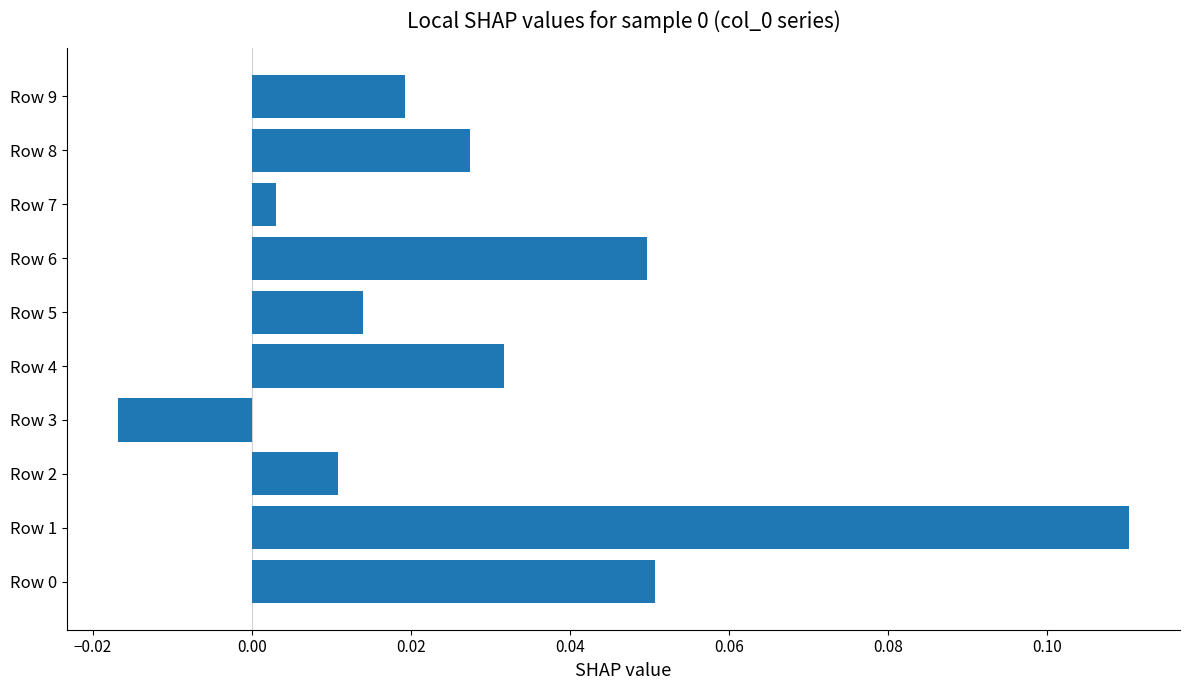

At which label is the value closest to 0?

Row 7